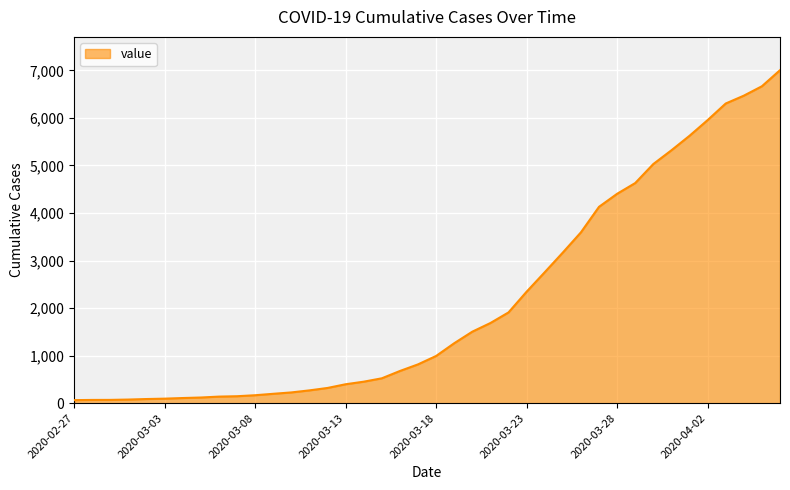

How many lines are shown in the chart?

1